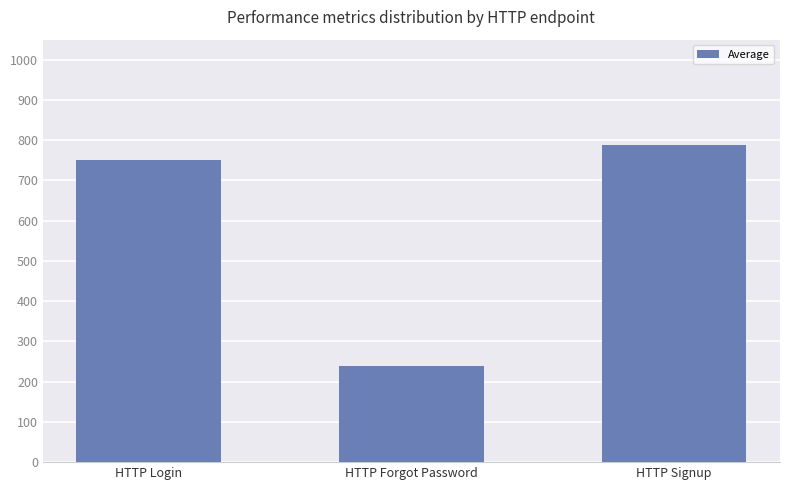

How many bars are there in total?

3